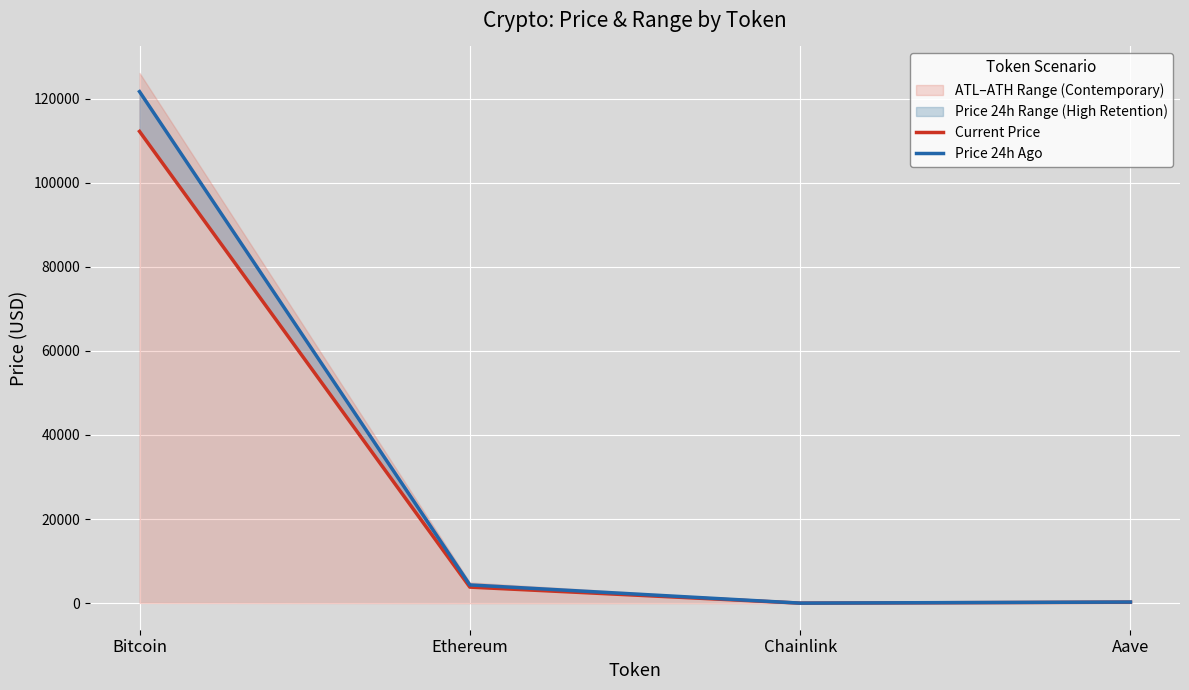

The value of Price 24h Ago at Aave is 277.5. True or false?

True